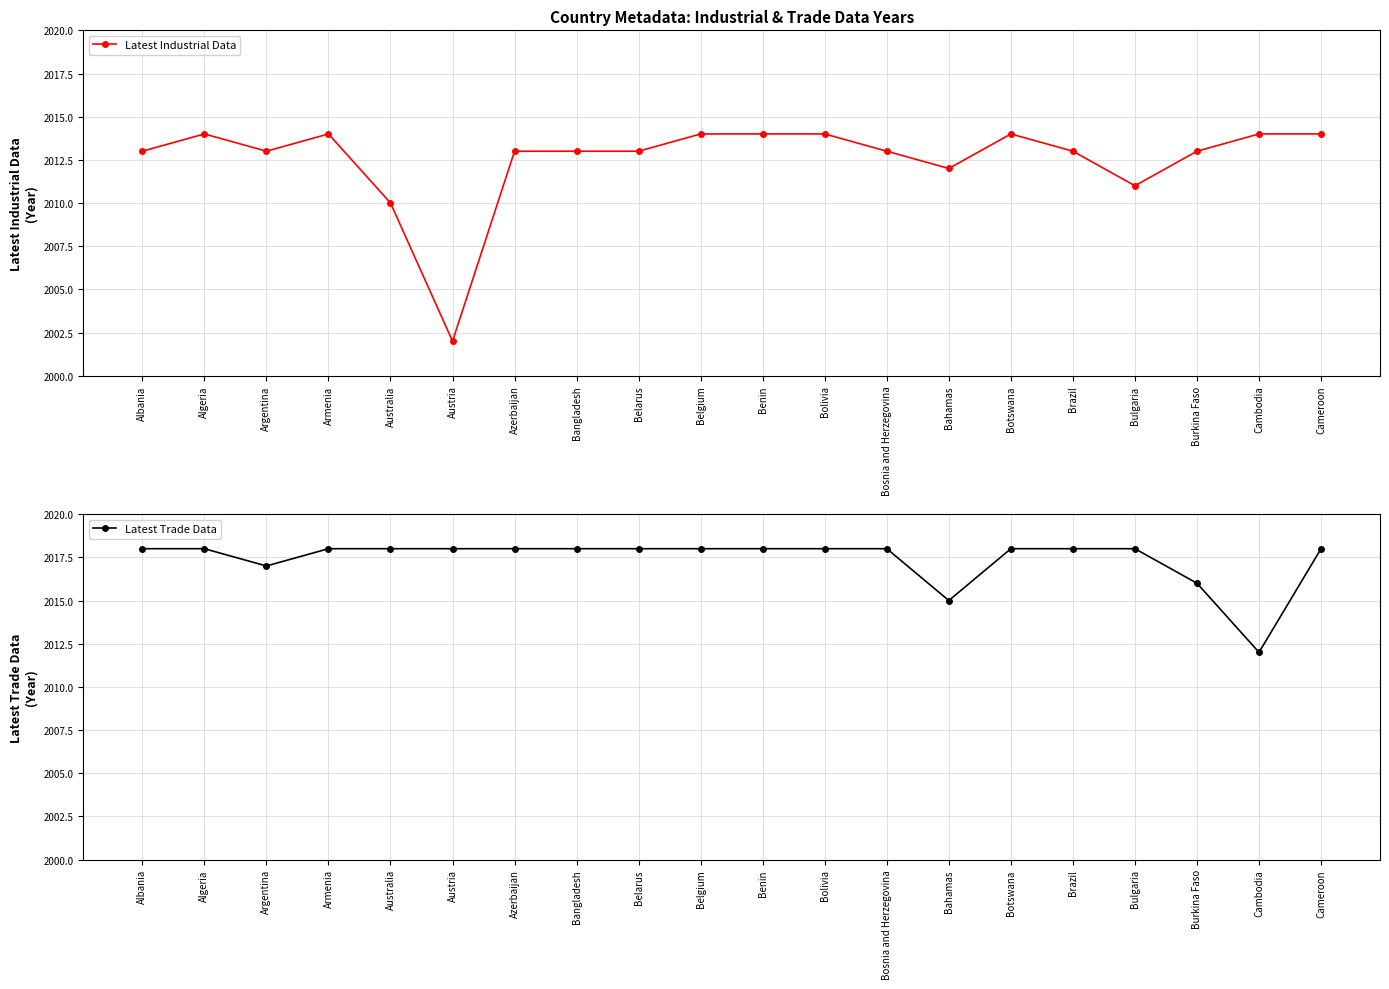

In Latest Industrial Data, how many points are higher than both neighbors (excluding endpoints)?

3